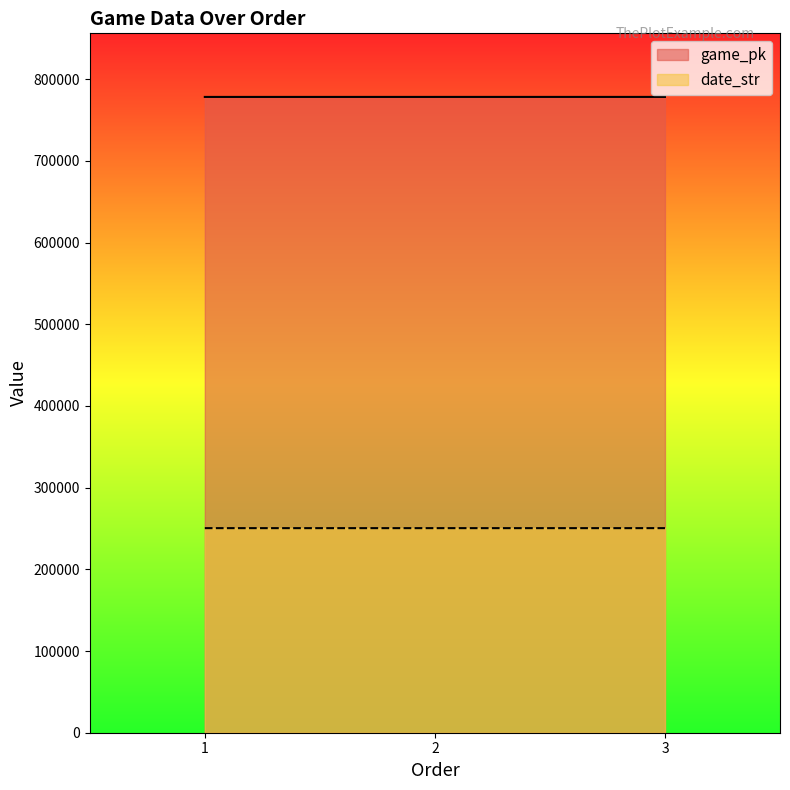

Where is game_pk nearest to the value 778257?

2